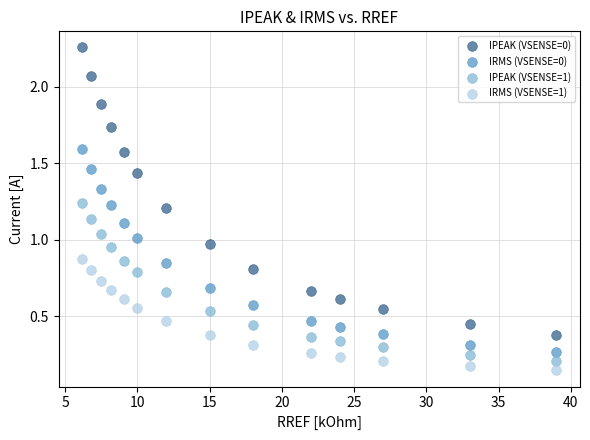

What are all the series names shown in the legend?

IPEAK (VSENSE=0), IRMS (VSENSE=0), IPEAK (VSENSE=1), IRMS (VSENSE=1)